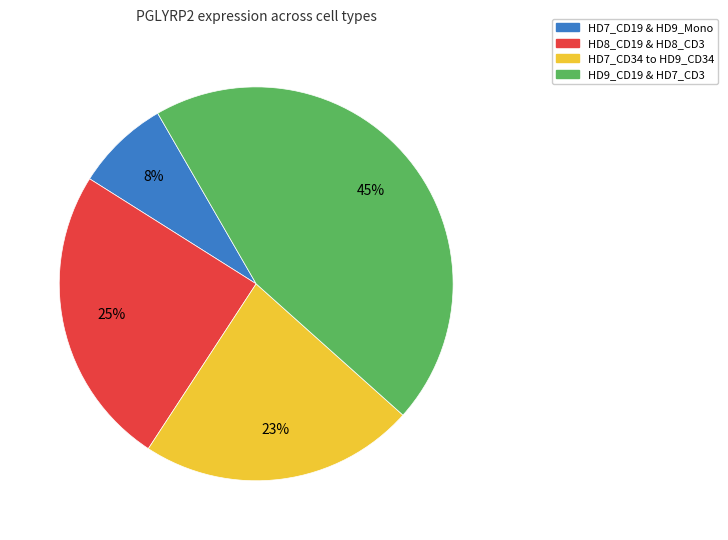

To the nearest percent, what is the average slice percentage?

25%